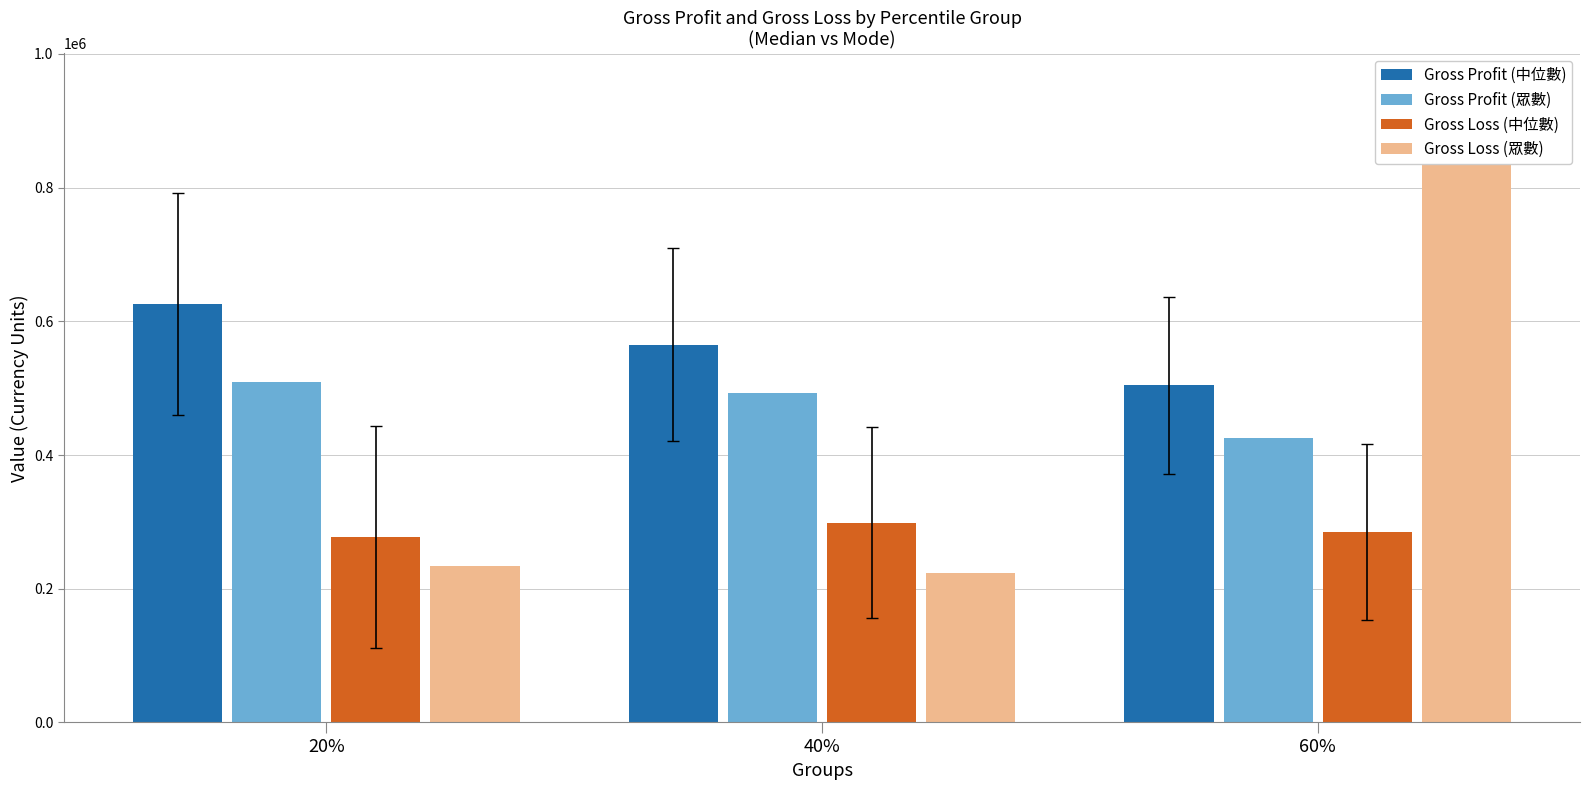

Reading left to right, transcribe all the data shown in this chart.

Gross Profit (中位數): 625795	564750	504470
Gross Profit (眾數): 510000	493125	426150
Gross Loss (中位數): 277214	298560	284430
Gross Loss (眾數): 233960	224280	953180